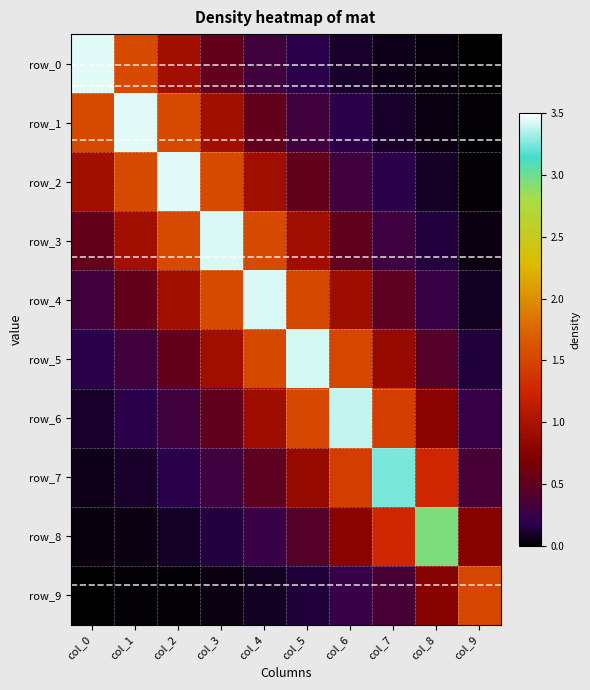

At which label does row_0 reach its peak?

col_0